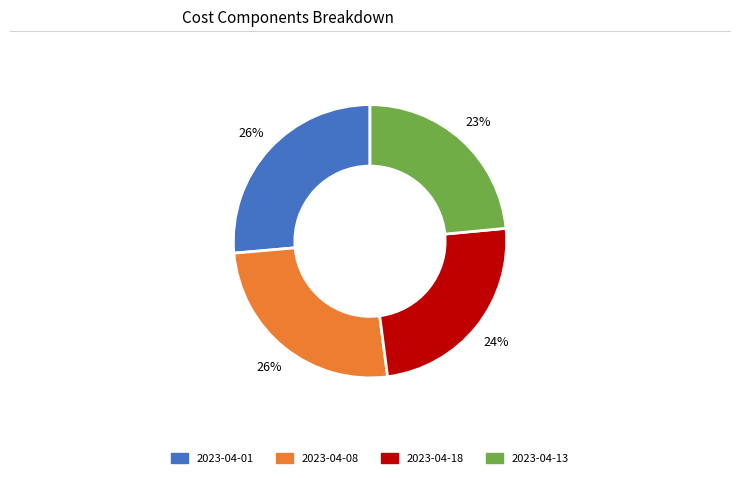

How many slices are in this pie chart?

4